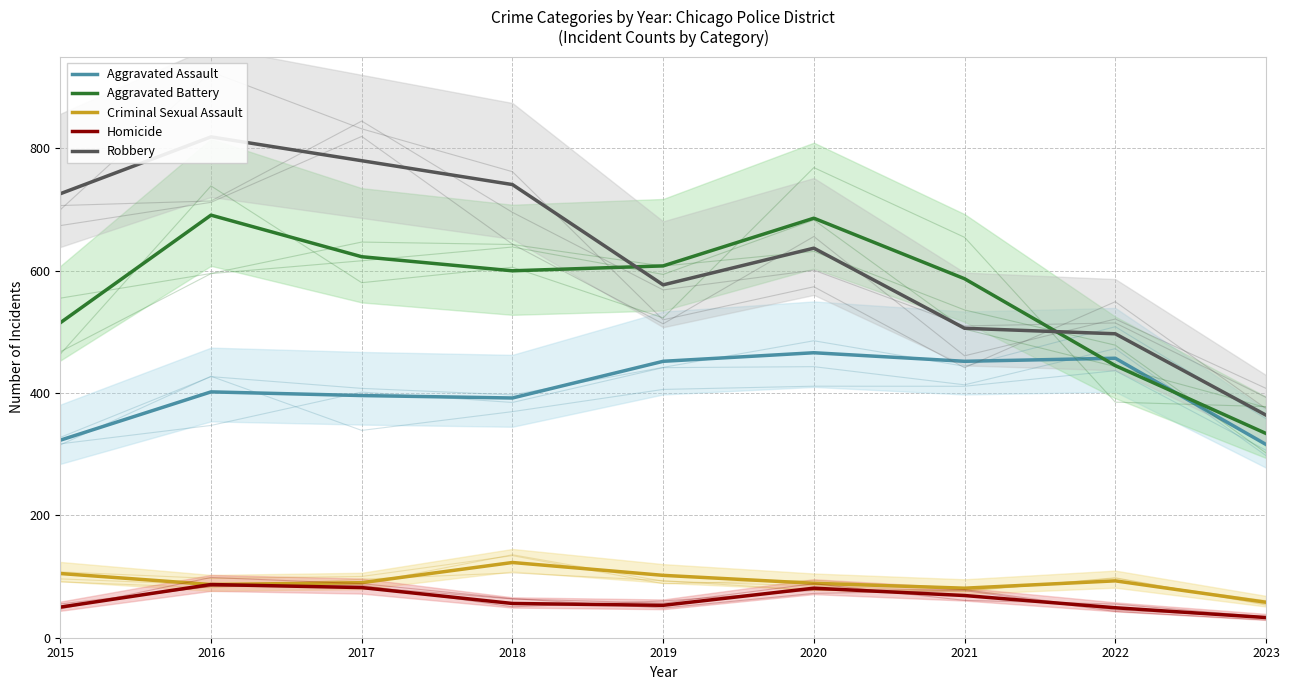

Does the chart have visible grid lines?

Yes